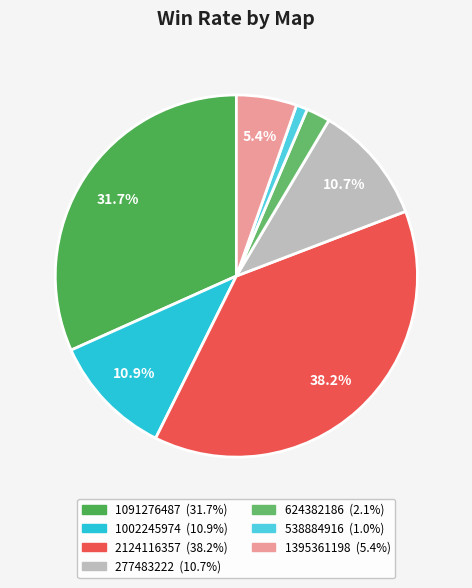

The 1002245974 slice represents 11% of the pie. True or false?

True